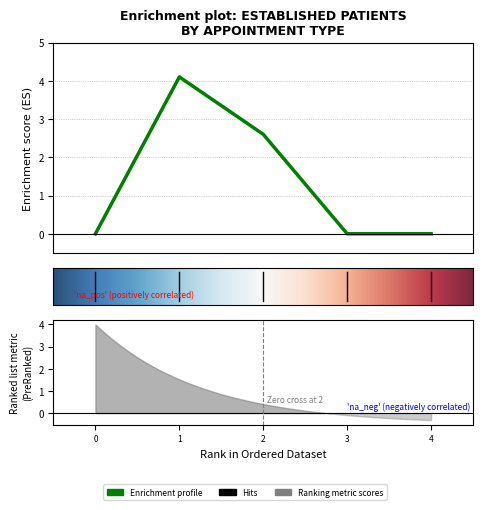

Reading right to left, what are all the values shown in this chart?

0.0	0.0	2.6	4.1	0.0